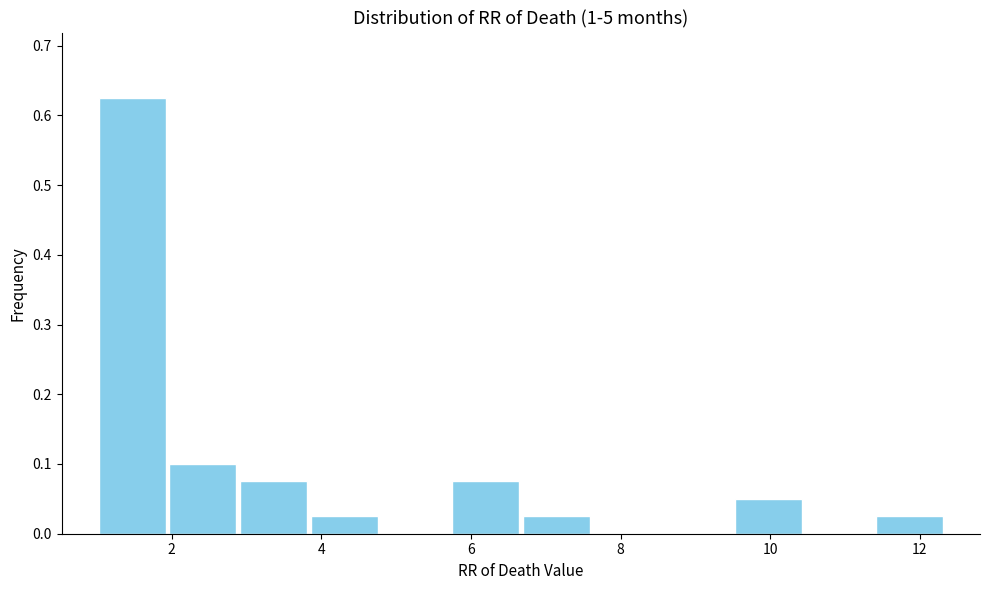

What is the height of the bar covering 5.8 to 6.6 on the x-axis? Neither the bar edges nor the heights are printed on the chart, so give them approximately, as read against the axes.

0.08